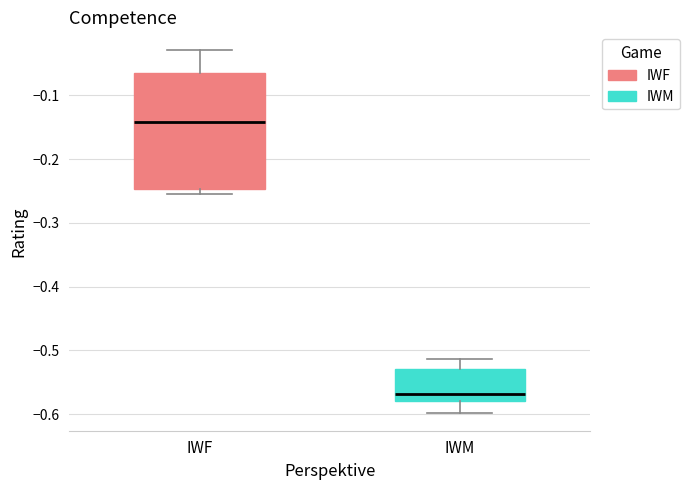

Reading left to right, read every box against the y-axis: the position of its median line, the range the box covers, and the ends of its whiskers. The values are not printed on the chart, so give them approximately, as read against the axis.

IWF: median -0.14, box -0.25 to -0.06, whiskers -0.26 to -0.03
IWM: median -0.57, box -0.58 to -0.53, whiskers -0.60 to -0.51